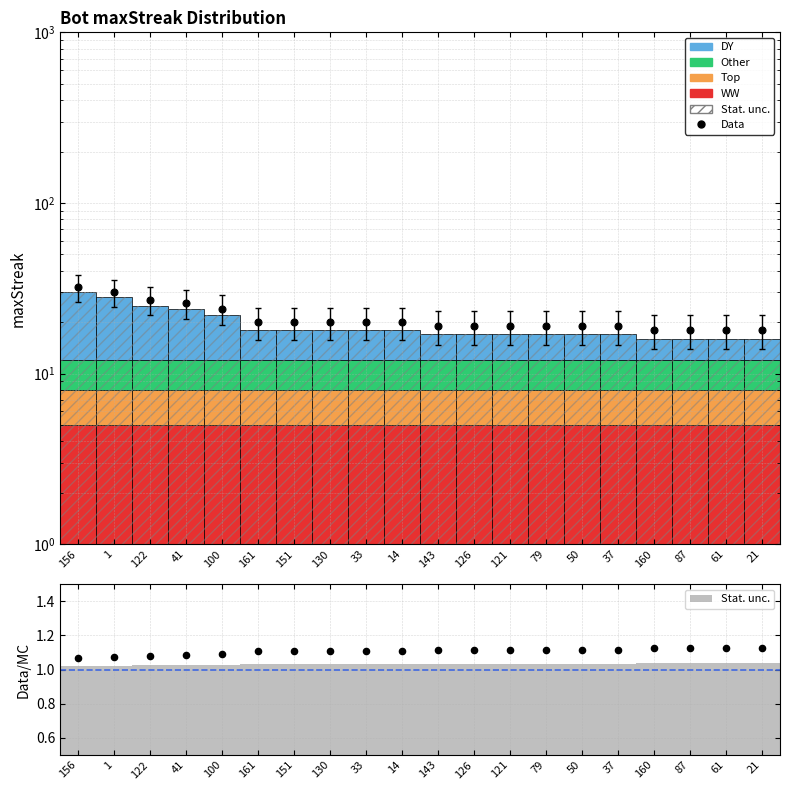

At how many categories does at least one series exceed 17?

20